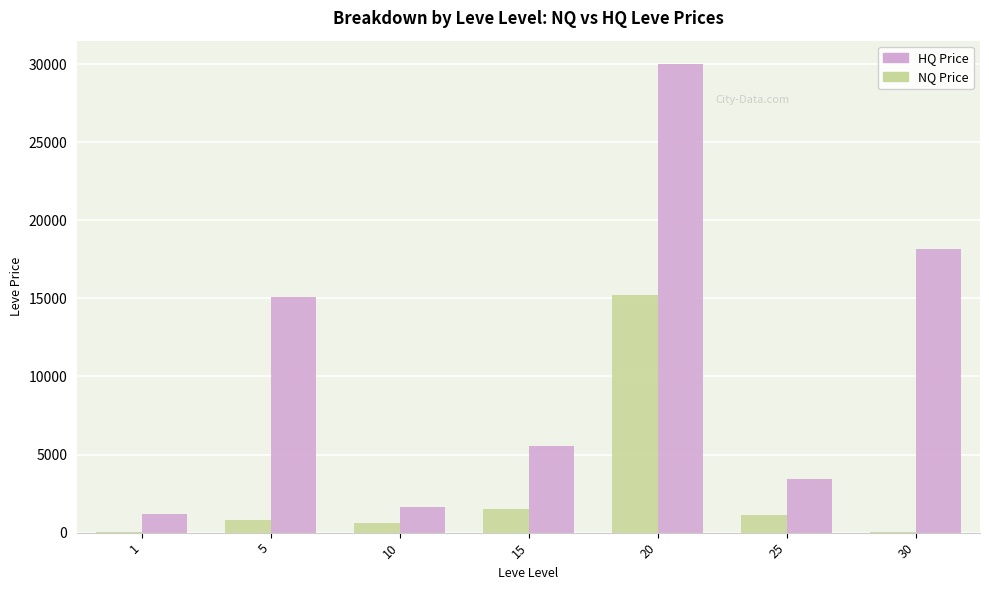

How many groups of bars are there?

7